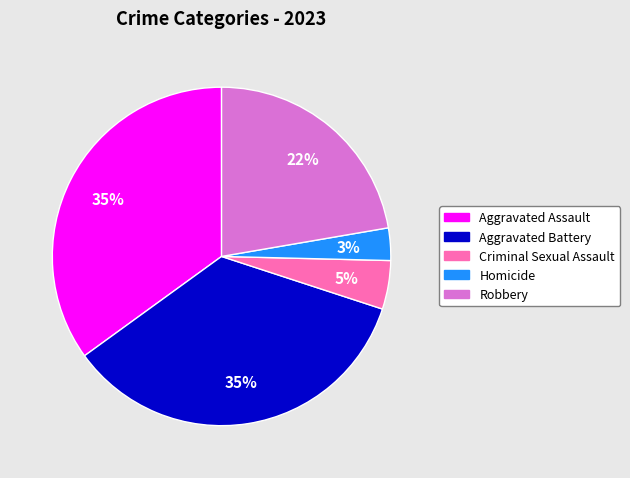

Do Aggravated Battery and Criminal Sexual Assault together represent more than half of the pie?

No